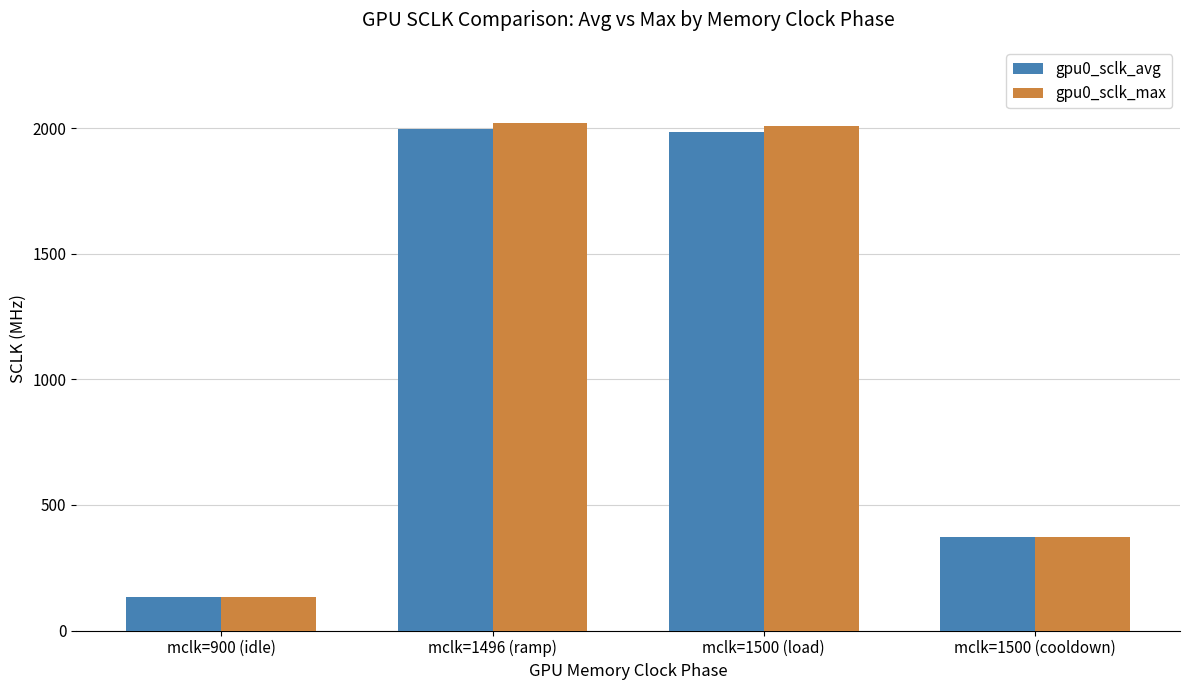

How many bars are there in total?

8